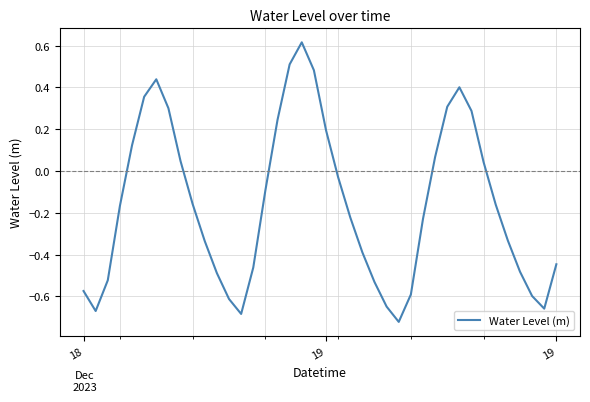

Is this an area chart (filled region under the line)?

No